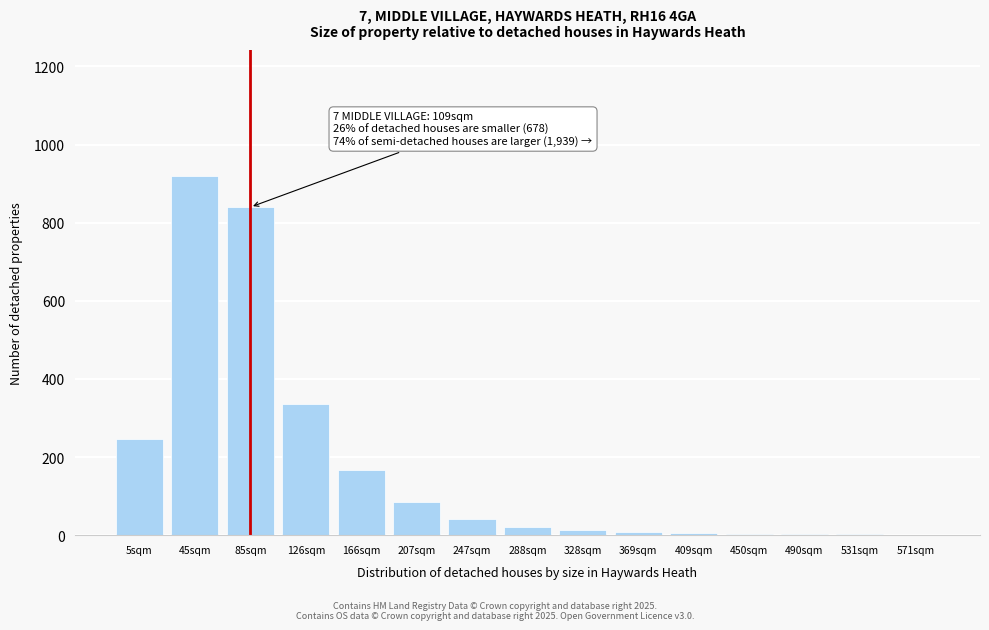

Which category has the highest value across all series?

45sqm